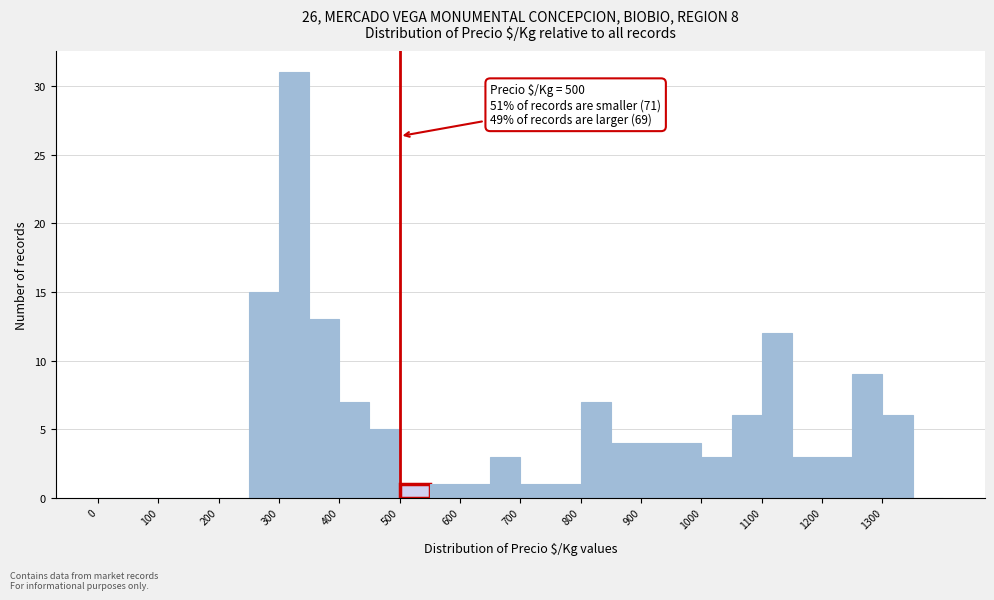

Which range on the x-axis has the tallest bar?

300 to 350